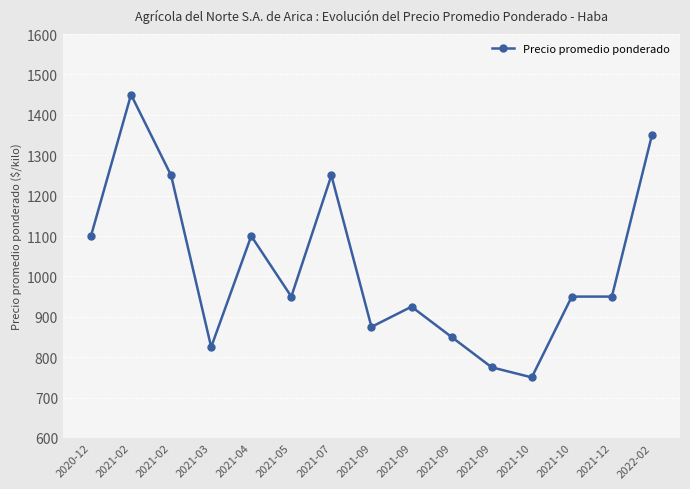

How many series are shown in this chart?

1